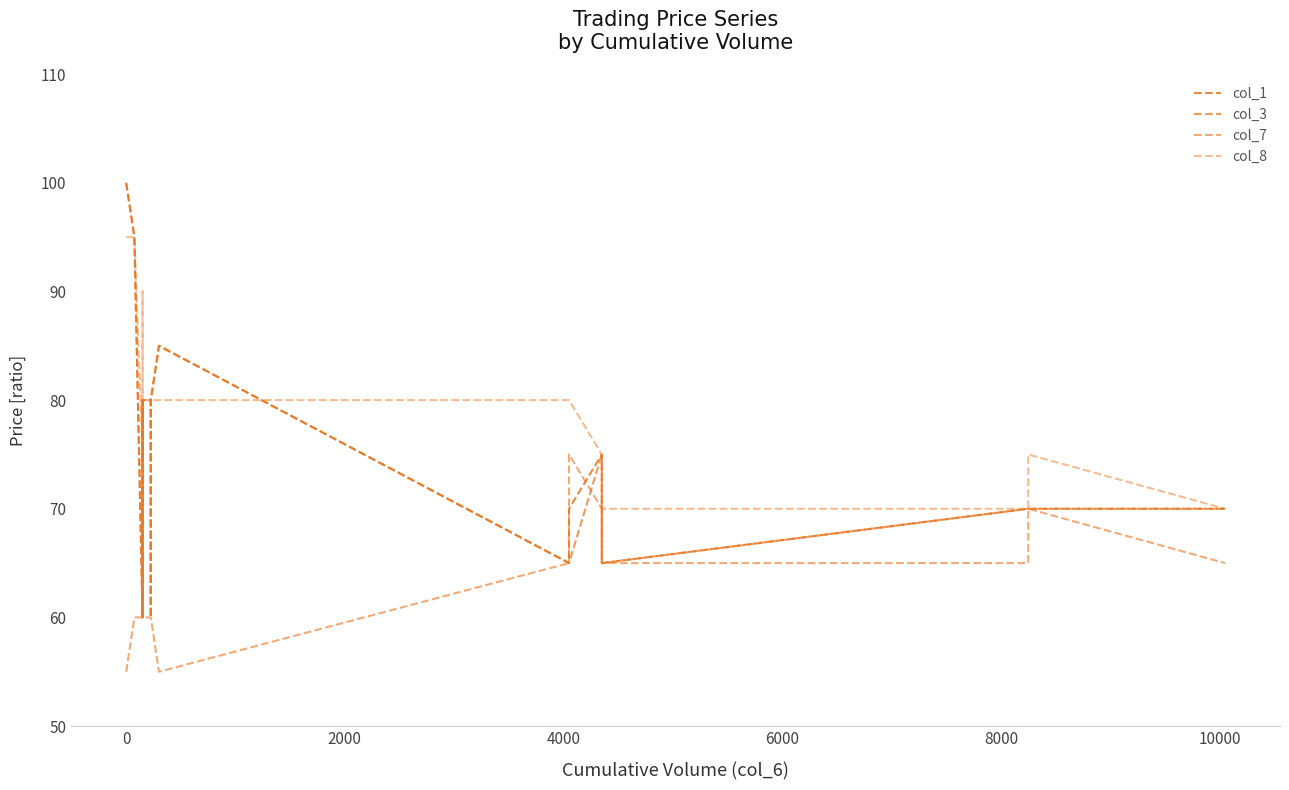

What are all the series names shown in the legend?

col_1, col_3, col_7, col_8